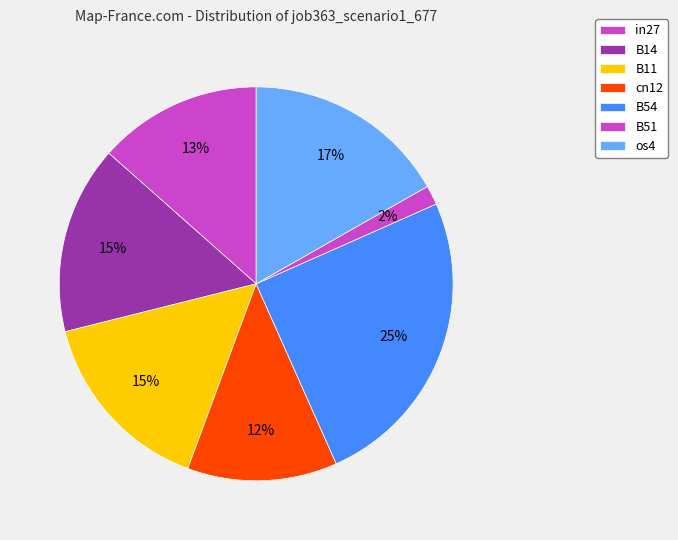

What percentage is the cn12 slice, to the nearest percent?

12%